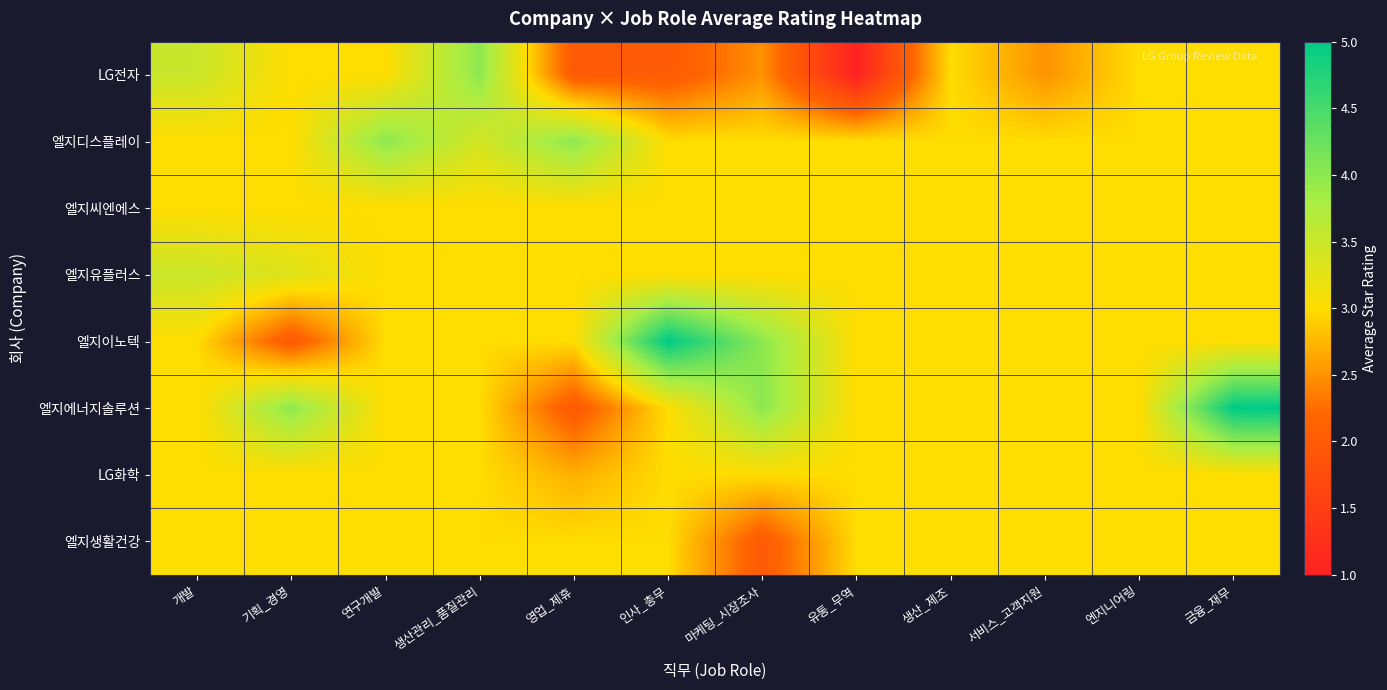

Rank the series at 서비스_고객지원 from highest to lowest value.

엘지디스플레이, 엘지씨엔에스, 엘지유플러스, 엘지이노텍, 엘지에너지솔루션, LG화학, 엘지생활건강, LG전자